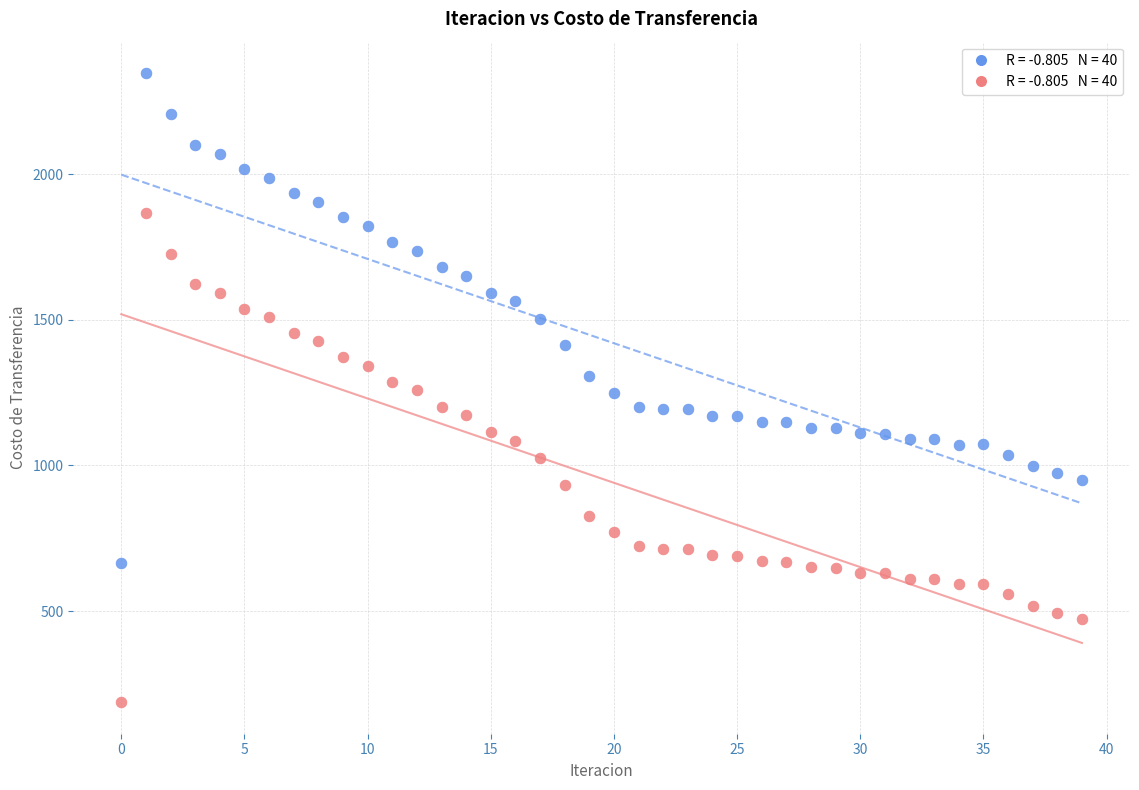

Count the number of points in this scatter plot.

80